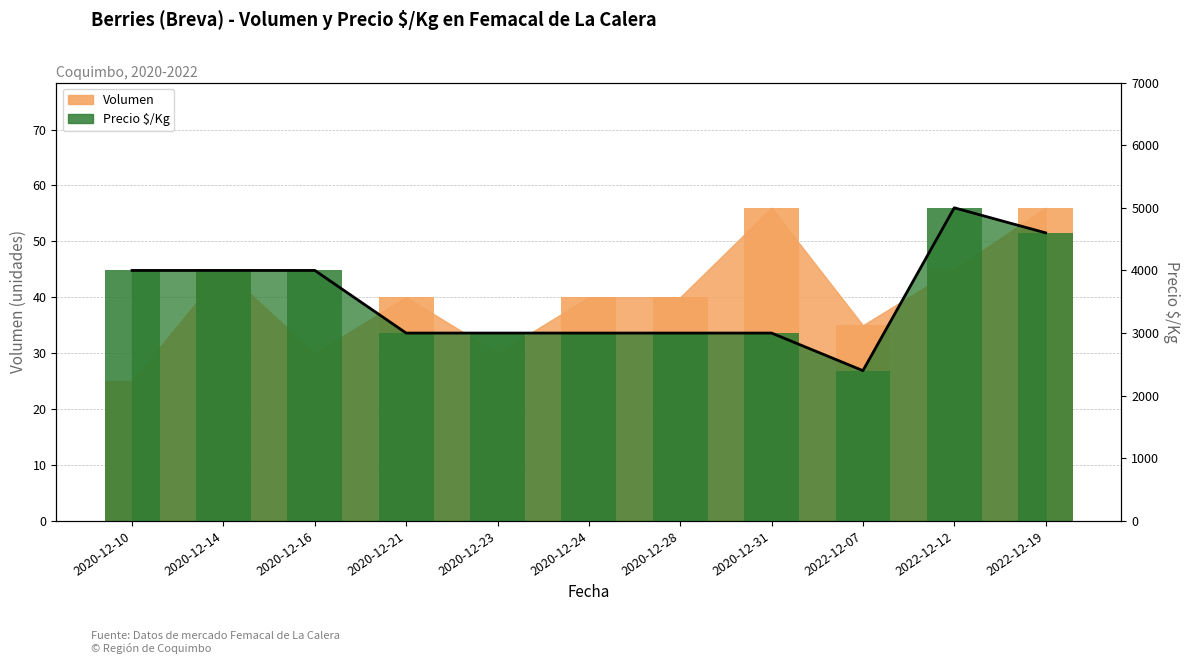

At which label does Volumen reach its minimum?

2020-12-10